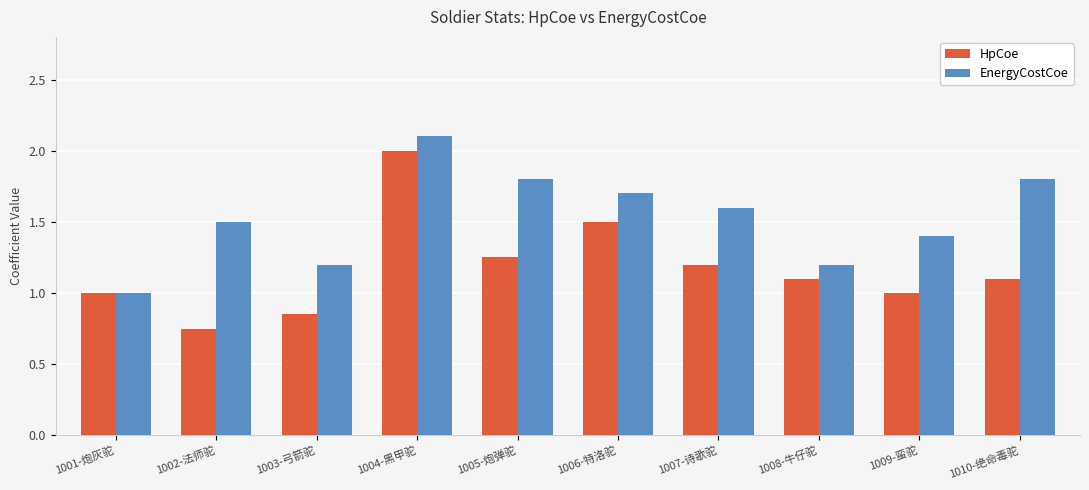

What is the greatest value displayed?

2.1